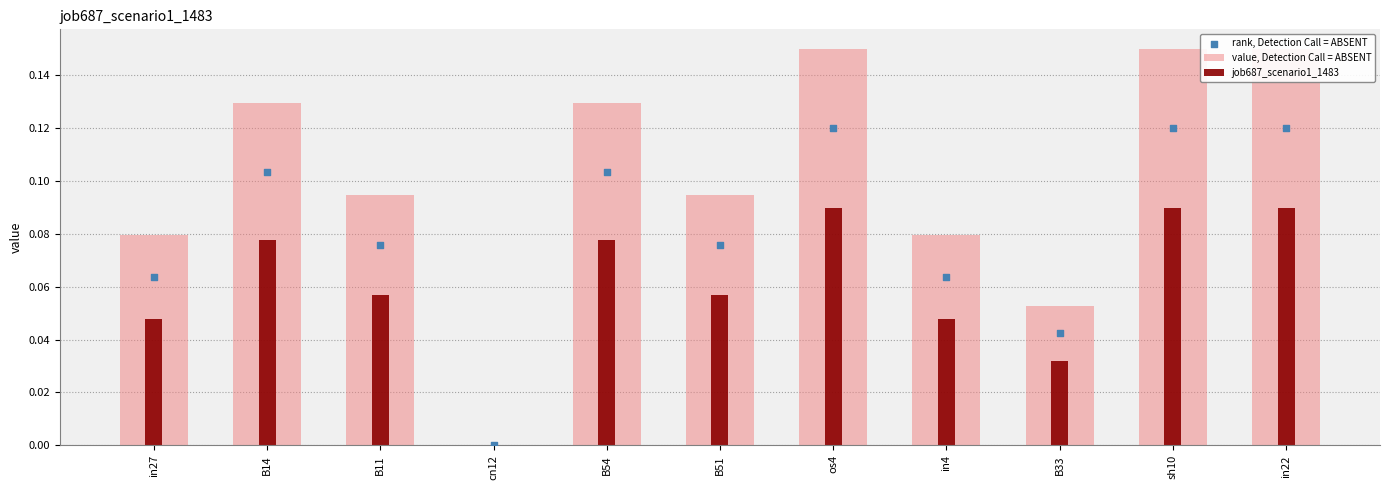

What are all the series names shown in the legend?

value, Detection Call = ABSENT, job687_scenario1_1483, rank, Detection Call = ABSENT